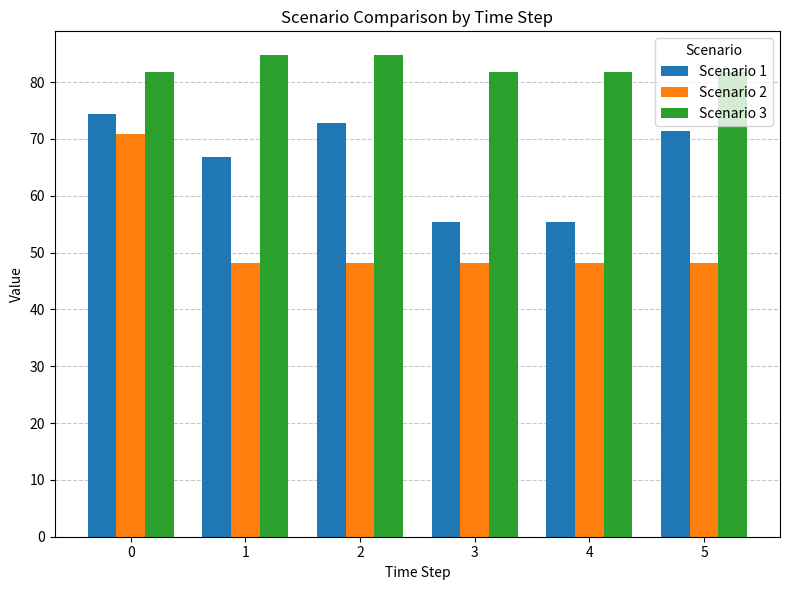

Does the chart contain any negative values?

No